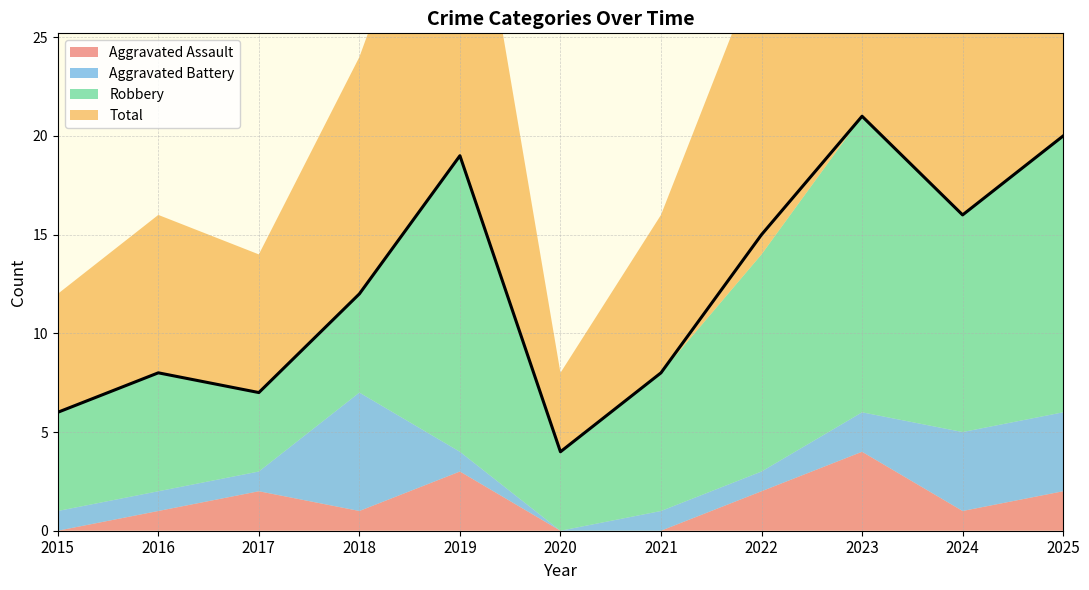

Where is the first local minimum for Aggravated Battery?

2020